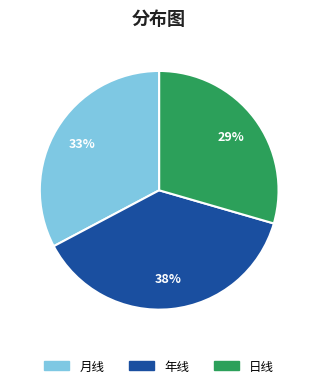

Combined, do 日线 and 年线 account for over 50%?

Yes